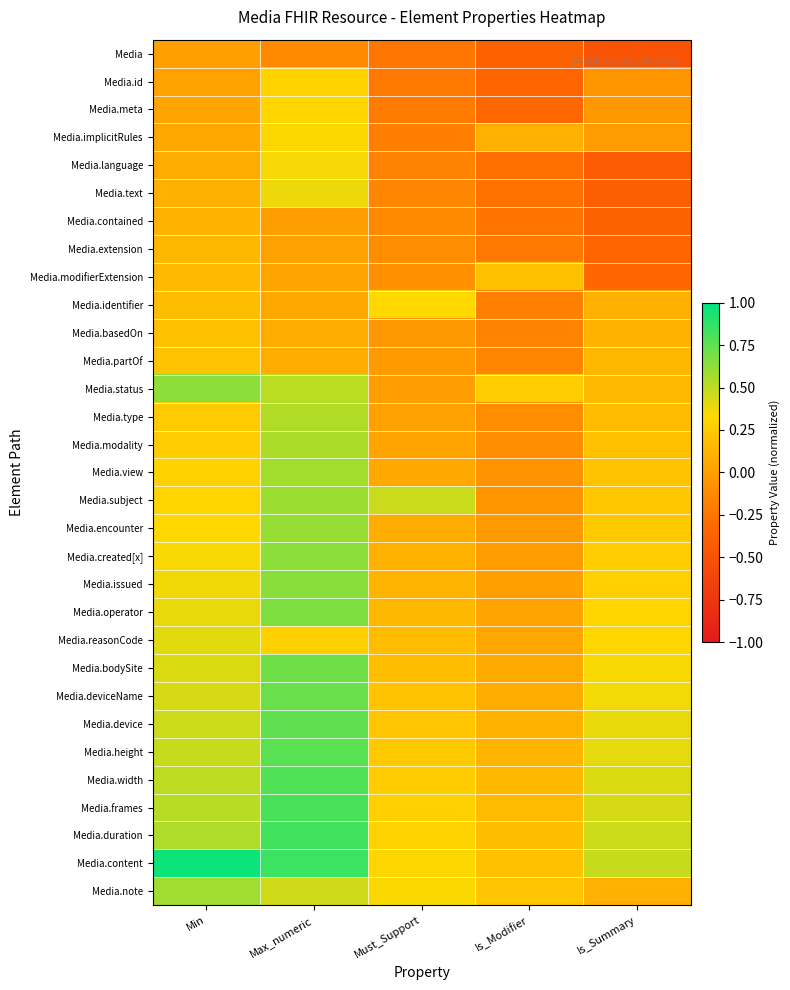

Reading left to right, what are all the values shown in this chart?

Media: Min=0.0	Max_numeric=-0.1	Must_Support=-0.2	Is_Modifier=-0.4	Is_Summary=-0.5
Media.id: Min=0.0	Max_numeric=0.3	Must_Support=-0.2	Is_Modifier=-0.3	Is_Summary=-0.1
Media.meta: Min=0.0	Max_numeric=0.3	Must_Support=-0.2	Is_Modifier=-0.3	Is_Summary=-0.0
Media.implicitRules: Min=0.1	Max_numeric=0.3	Must_Support=-0.2	Is_Modifier=0.1	Is_Summary=-0.0
Media.language: Min=0.1	Max_numeric=0.4	Must_Support=-0.2	Is_Modifier=-0.3	Is_Summary=-0.4
Media.text: Min=0.1	Max_numeric=0.4	Must_Support=-0.1	Is_Modifier=-0.3	Is_Summary=-0.4
Media.contained: Min=0.1	Max_numeric=-0.0	Must_Support=-0.1	Is_Modifier=-0.2	Is_Summary=-0.4
Media.extension: Min=0.1	Max_numeric=0.0	Must_Support=-0.1	Is_Modifier=-0.2	Is_Summary=-0.3
Media.modifierExtension: Min=0.2	Max_numeric=0.0	Must_Support=-0.1	Is_Modifier=0.2	Is_Summary=-0.3
Media.identifier: Min=0.2	Max_numeric=0.1	Must_Support=0.3	Is_Modifier=-0.2	Is_Summary=0.1
Media.basedOn: Min=0.2	Max_numeric=0.1	Must_Support=-0.0	Is_Modifier=-0.2	Is_Summary=0.1
Media.partOf: Min=0.2	Max_numeric=0.1	Must_Support=-0.0	Is_Modifier=-0.1	Is_Summary=0.1
Media.status: Min=0.6	Max_numeric=0.5	Must_Support=-0.0	Is_Modifier=0.3	Is_Summary=0.2
Media.type: Min=0.3	Max_numeric=0.5	Must_Support=0.0	Is_Modifier=-0.1	Is_Summary=0.2
Media.modality: Min=0.3	Max_numeric=0.6	Must_Support=0.0	Is_Modifier=-0.1	Is_Summary=0.2
Media.view: Min=0.3	Max_numeric=0.6	Must_Support=0.1	Is_Modifier=-0.1	Is_Summary=0.2
Media.subject: Min=0.3	Max_numeric=0.6	Must_Support=0.5	Is_Modifier=-0.1	Is_Summary=0.2
Media.encounter: Min=0.3	Max_numeric=0.6	Must_Support=0.1	Is_Modifier=-0.0	Is_Summary=0.2
Media.created[x]: Min=0.3	Max_numeric=0.6	Must_Support=0.1	Is_Modifier=-0.0	Is_Summary=0.3
Media.issued: Min=0.4	Max_numeric=0.6	Must_Support=0.1	Is_Modifier=0.0	Is_Summary=0.3
Media.operator: Min=0.4	Max_numeric=0.7	Must_Support=0.1	Is_Modifier=0.0	Is_Summary=0.3
Media.reasonCode: Min=0.4	Max_numeric=0.3	Must_Support=0.2	Is_Modifier=0.0	Is_Summary=0.3
Media.bodySite: Min=0.4	Max_numeric=0.7	Must_Support=0.2	Is_Modifier=0.1	Is_Summary=0.3
Media.deviceName: Min=0.4	Max_numeric=0.7	Must_Support=0.2	Is_Modifier=0.1	Is_Summary=0.4
Media.device: Min=0.5	Max_numeric=0.7	Must_Support=0.2	Is_Modifier=0.1	Is_Summary=0.4
Media.height: Min=0.5	Max_numeric=0.8	Must_Support=0.2	Is_Modifier=0.1	Is_Summary=0.4
Media.width: Min=0.5	Max_numeric=0.8	Must_Support=0.3	Is_Modifier=0.1	Is_Summary=0.4
Media.frames: Min=0.5	Max_numeric=0.8	Must_Support=0.3	Is_Modifier=0.2	Is_Summary=0.4
Media.duration: Min=0.5	Max_numeric=0.8	Must_Support=0.3	Is_Modifier=0.2	Is_Summary=0.5
Media.content: Min=1.0	Max_numeric=0.8	Must_Support=0.3	Is_Modifier=0.2	Is_Summary=0.5
Media.note: Min=0.6	Max_numeric=0.5	Must_Support=0.3	Is_Modifier=0.2	Is_Summary=0.1